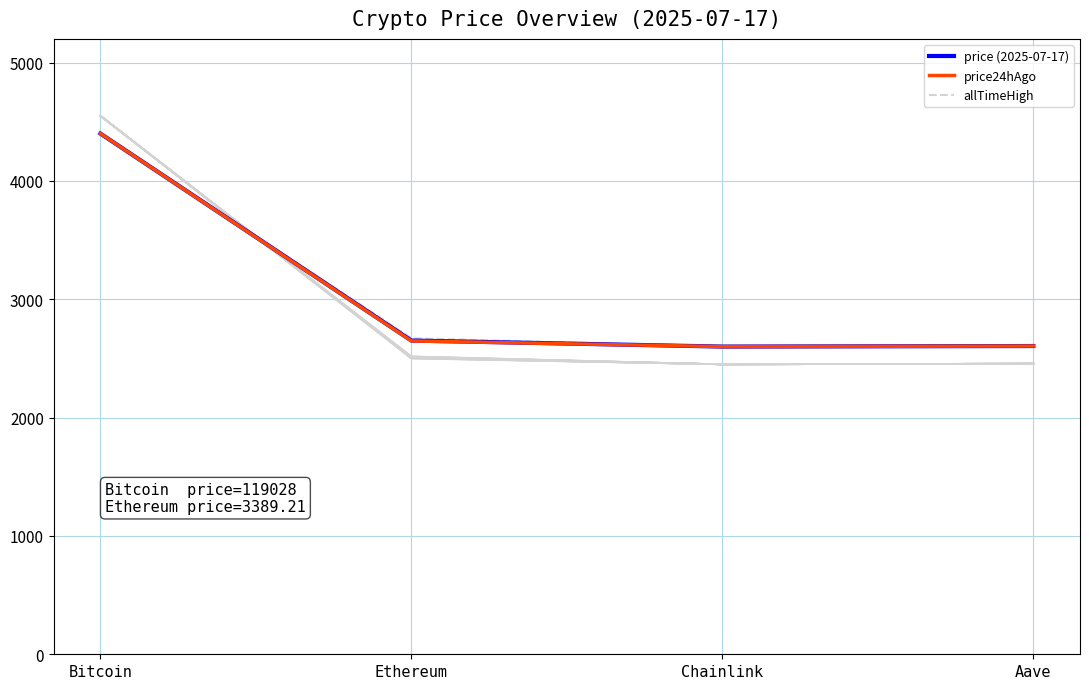

At Aave, list the series in order from largest to smallest.

allTimeHigh, price24hAgo, price (2025-07-17)